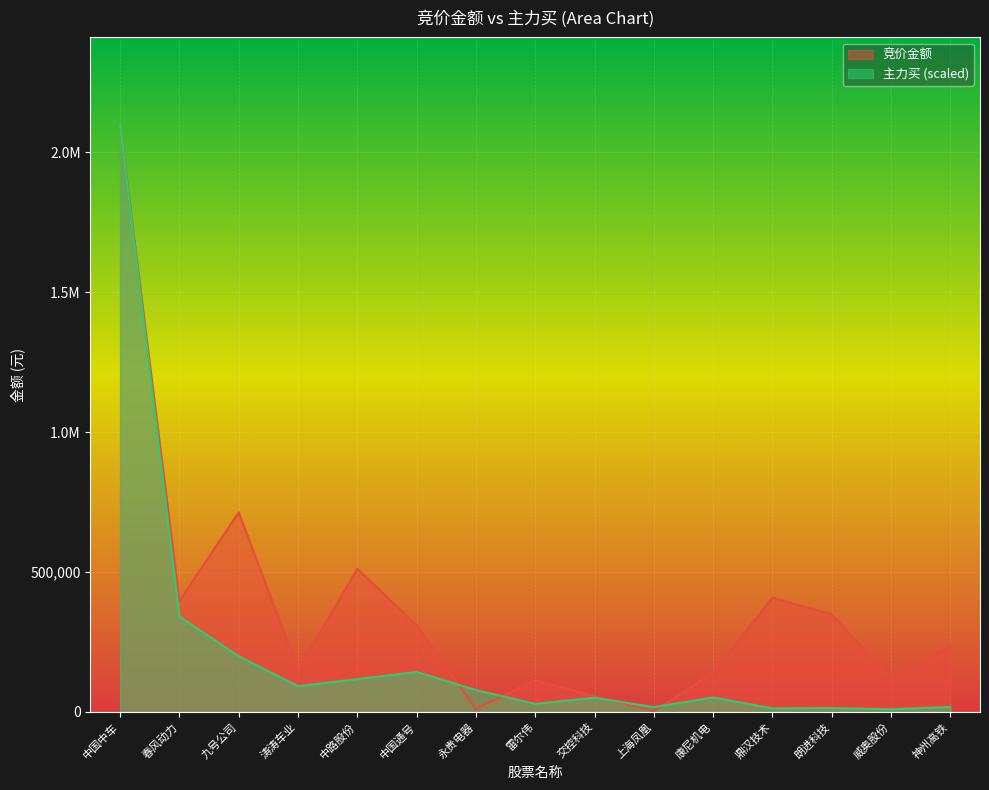

Which series has the largest total across all categories?

竞价金额